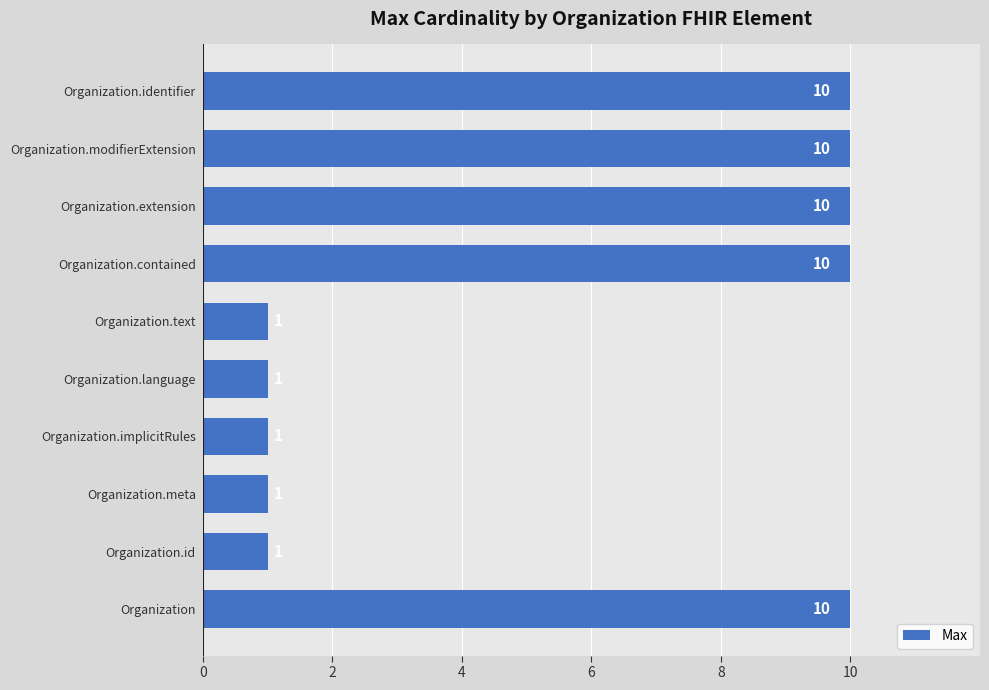

What is the average value?

6